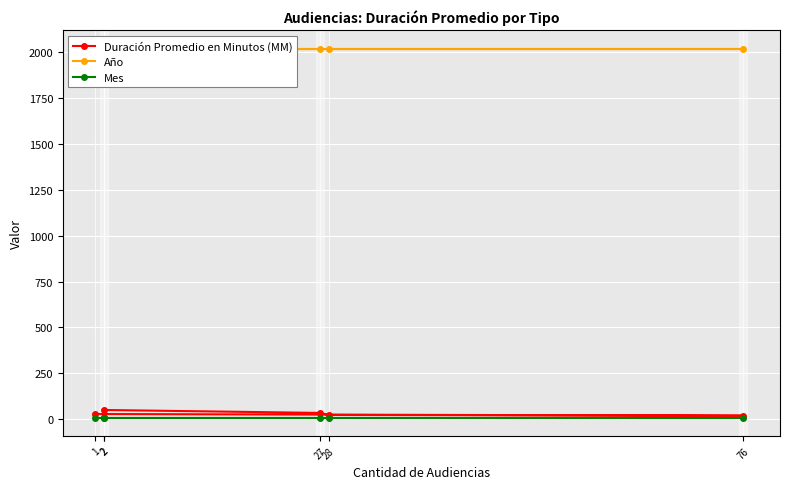

What is the average value of the Año series?

2017